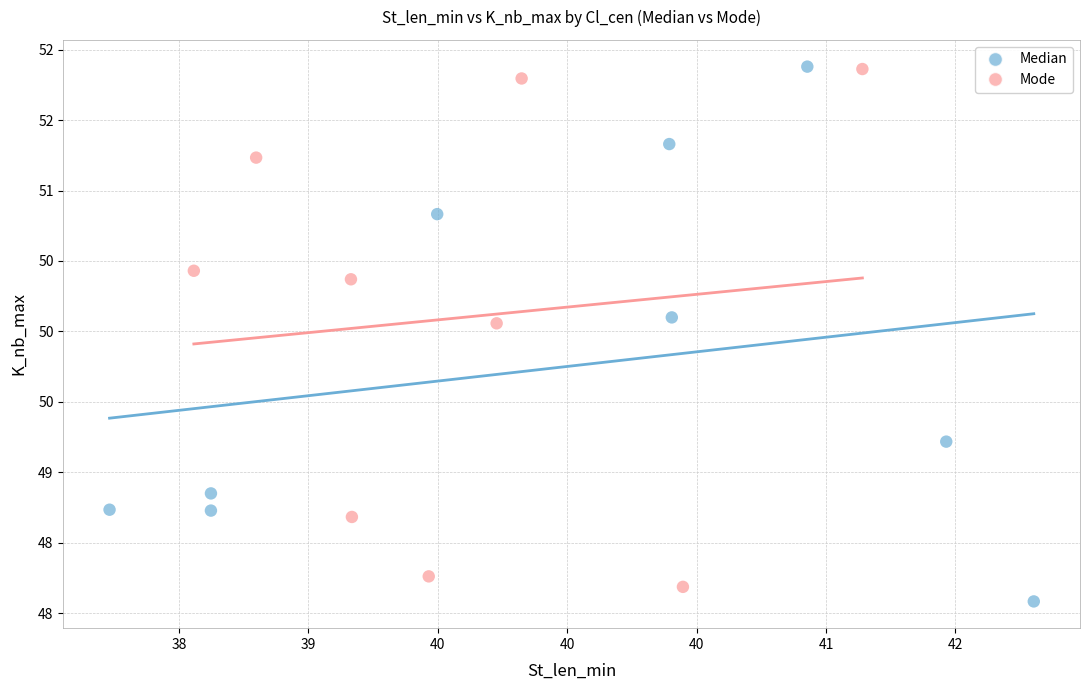

What are all the series names shown in the legend?

Median, Mode